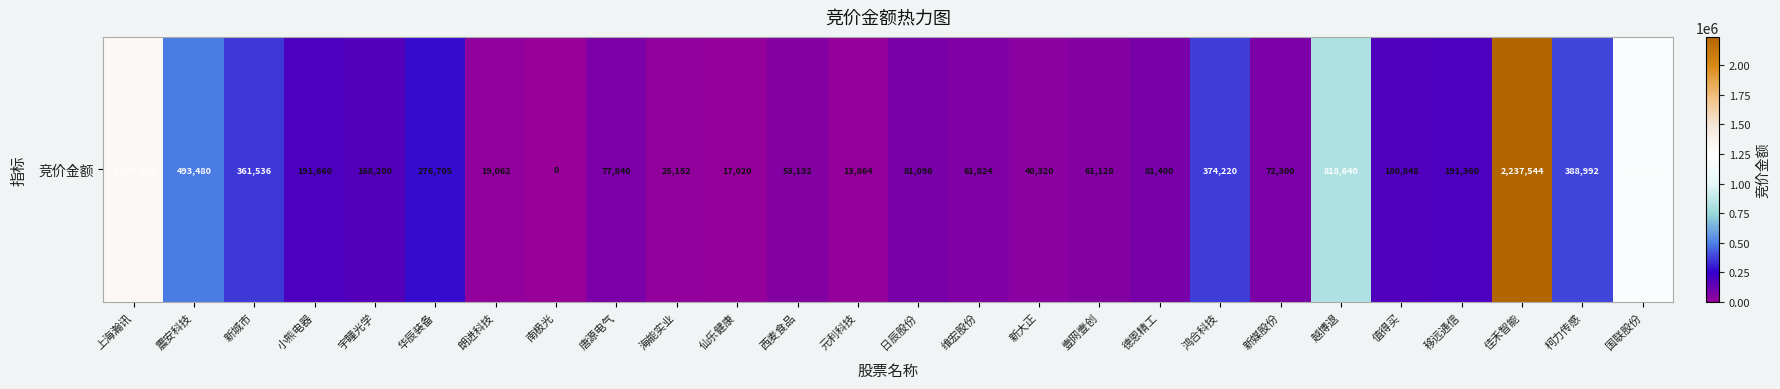

True or false: the data shows 388992 at 柯力传感.

True